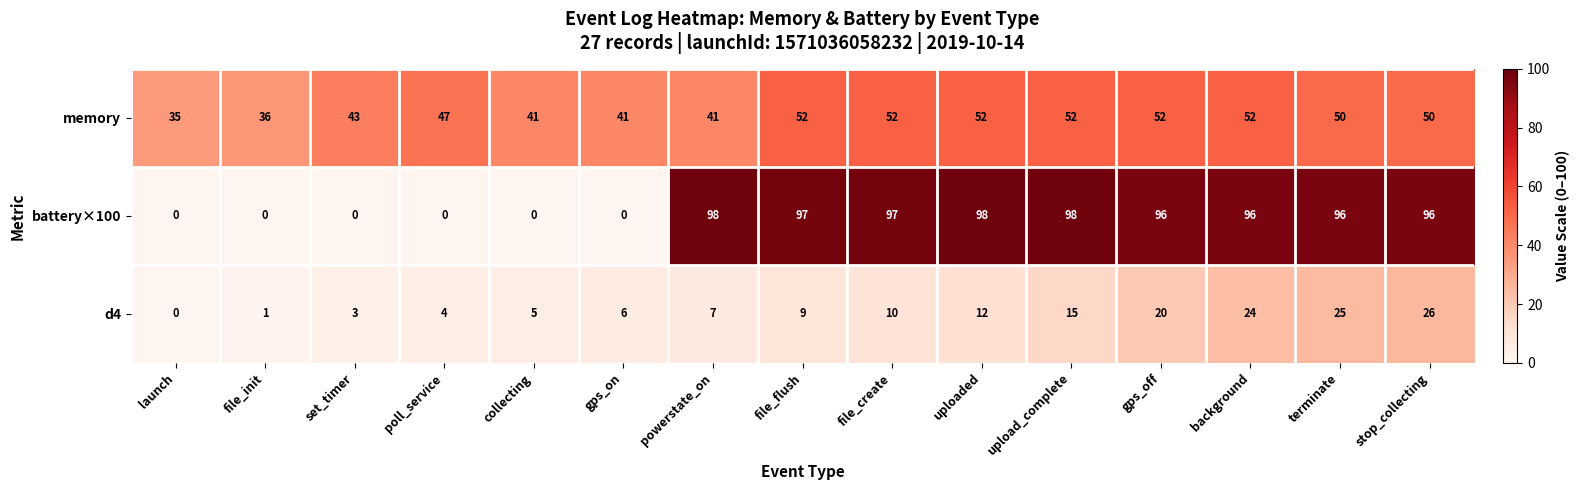

What is the difference between the highest and lowest values at collecting?

41